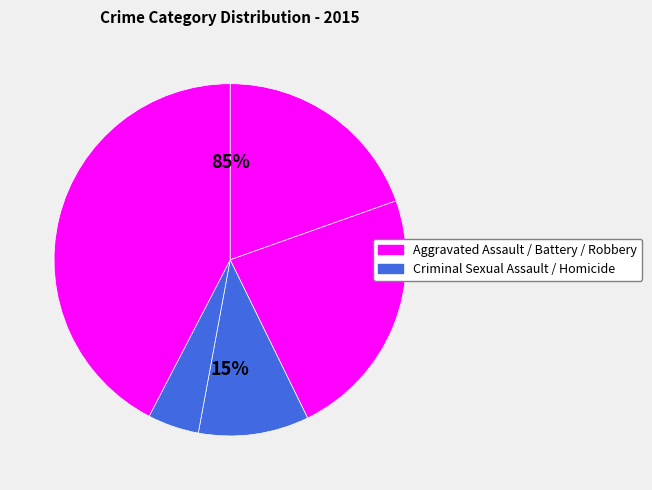

Is it true that Homicide is 1% of the pie?

False